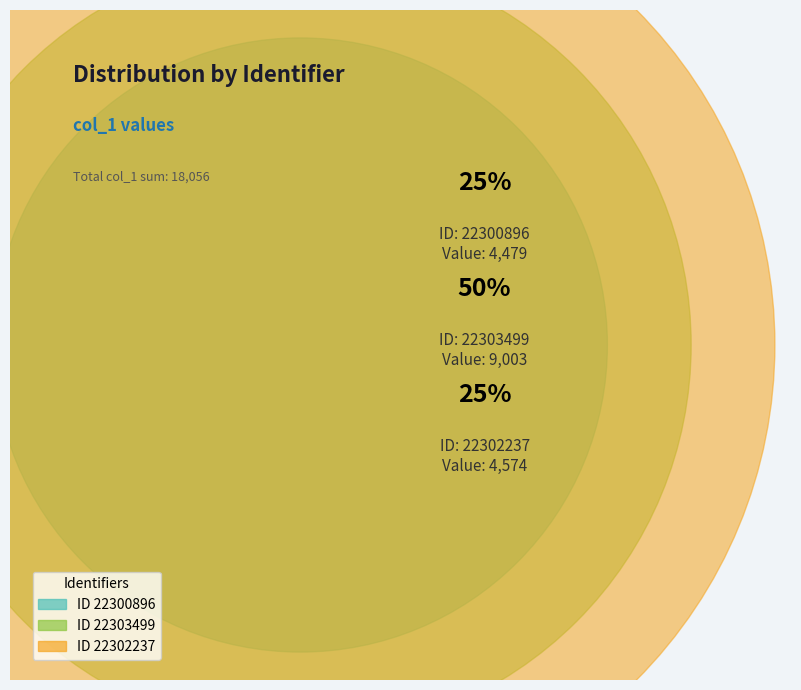

True or false: 22302237 accounts for 25% of the total.

True